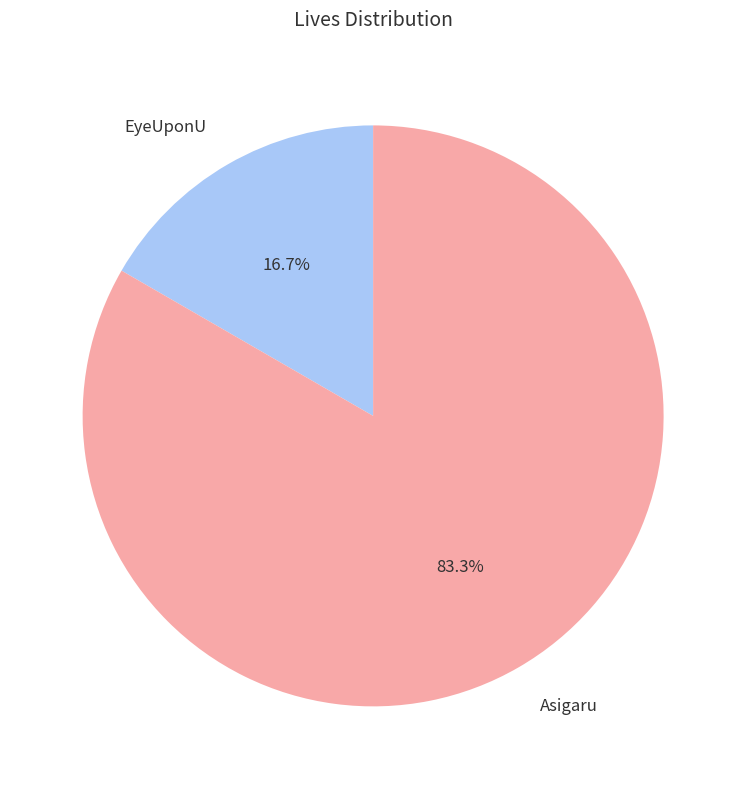

Rank the categories by value from highest to lowest.

Asigaru, EyeUponU